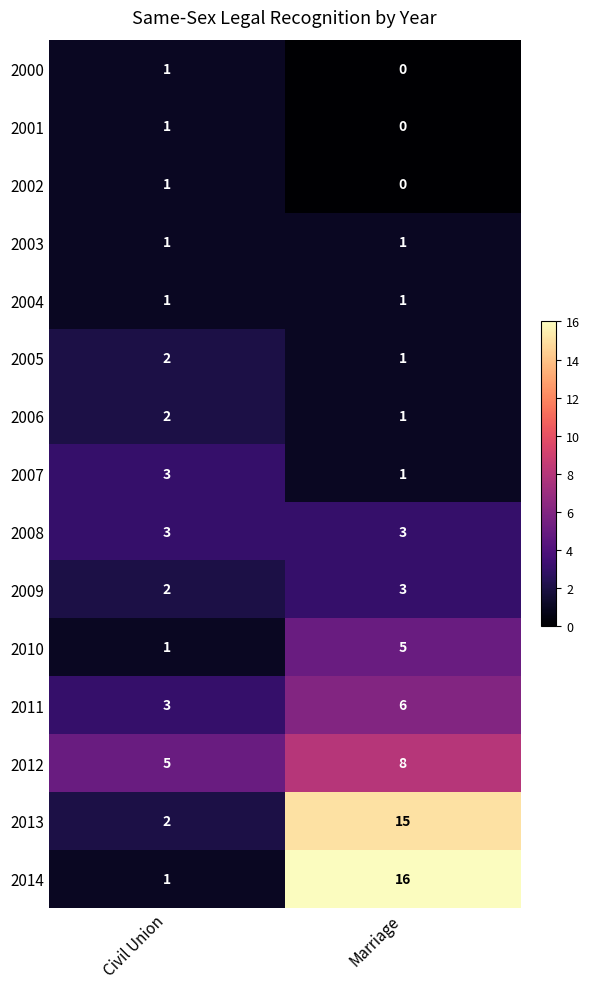

Between Civil Union and Marriage, which series saw the biggest shift?

2014